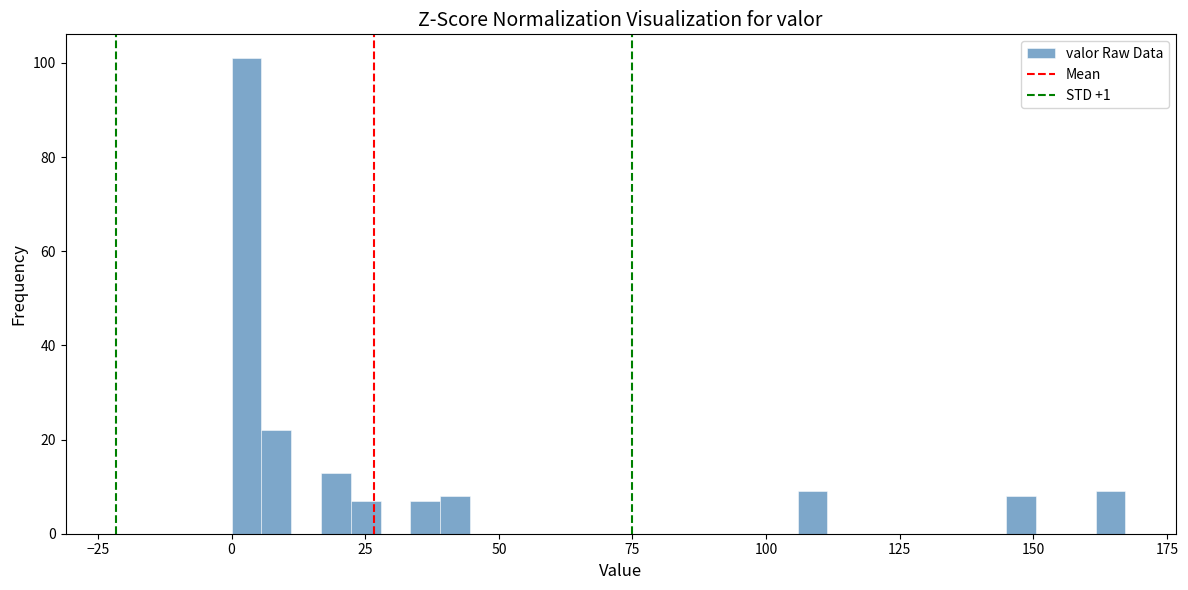

Around what value on the x-axis is the tallest bar? Give the approximate position of its centre, as read against the axis.

5